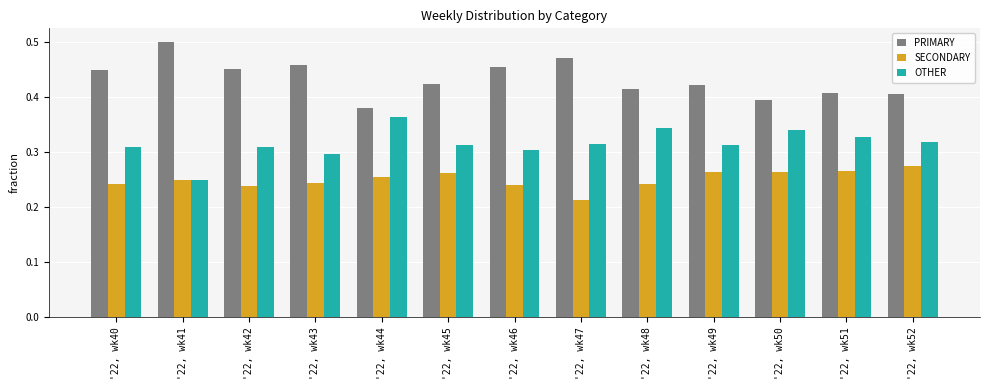

Which series has the largest total across all categories?

PRIMARY